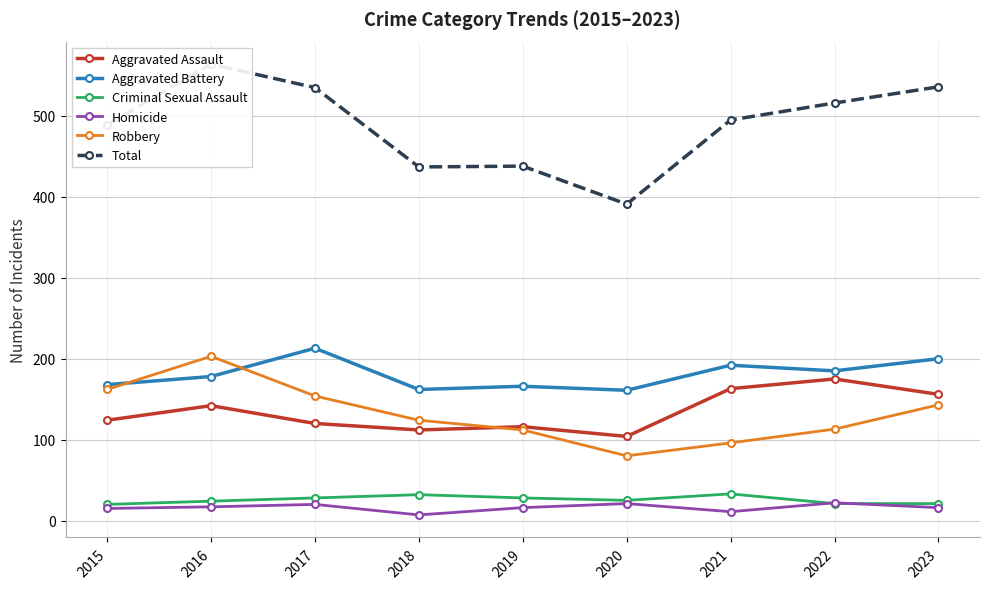

Is it true that Aggravated Assault equals 170 at 2015?

False